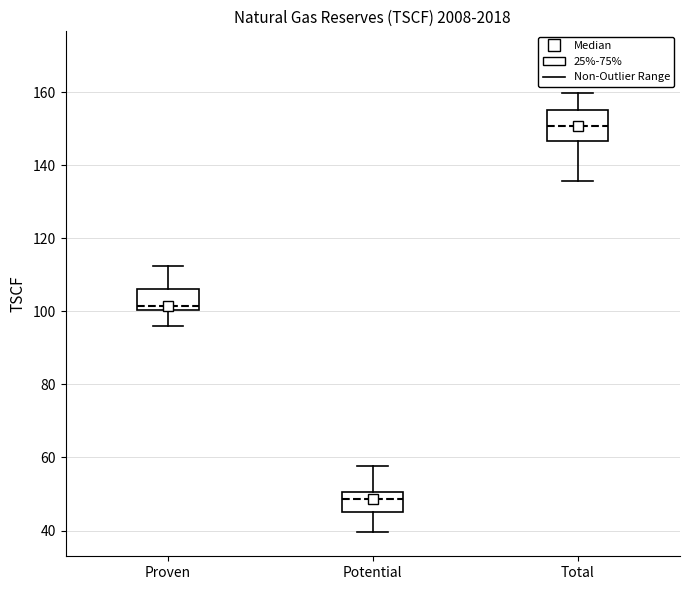

Which box has the highest median line?

Total